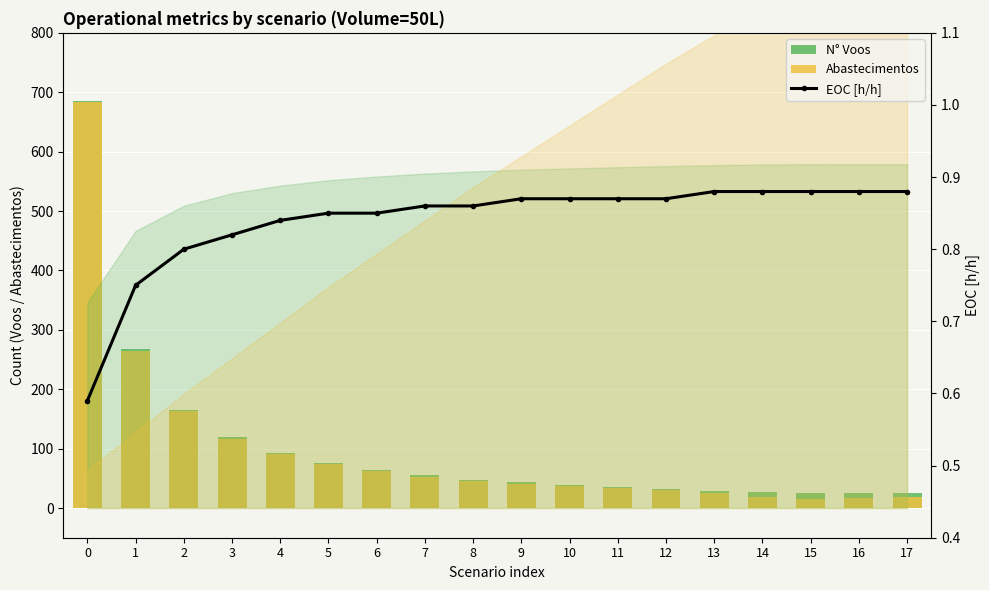

The EOC [h/h] series shows 0.8 at 4. True or false?

True